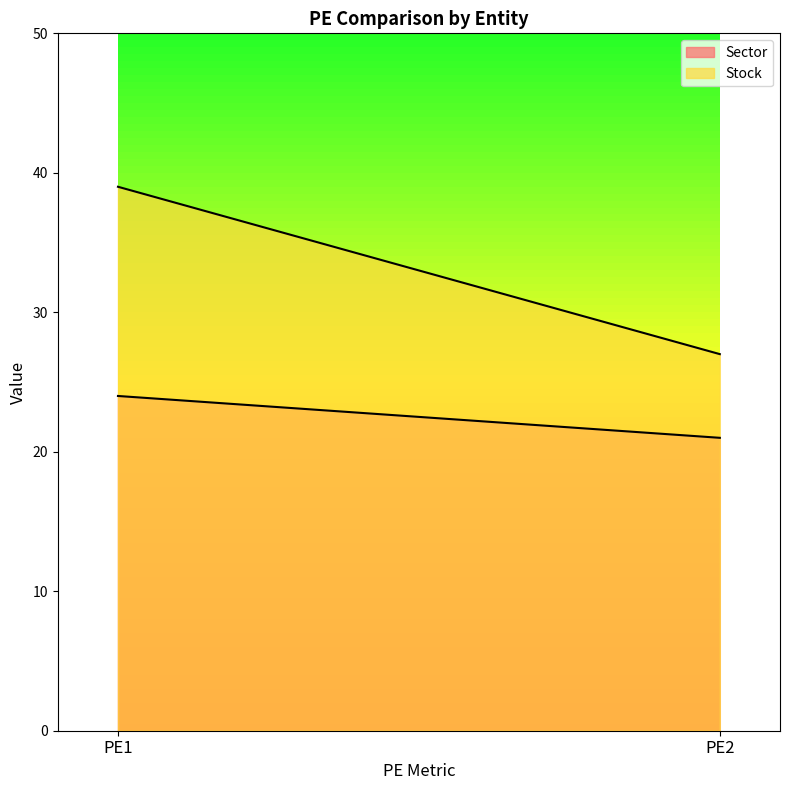

Reading left to right, transcribe all the data shown in this chart.

Sector: PE1=24	PE2=21
Stock: PE1=39	PE2=27